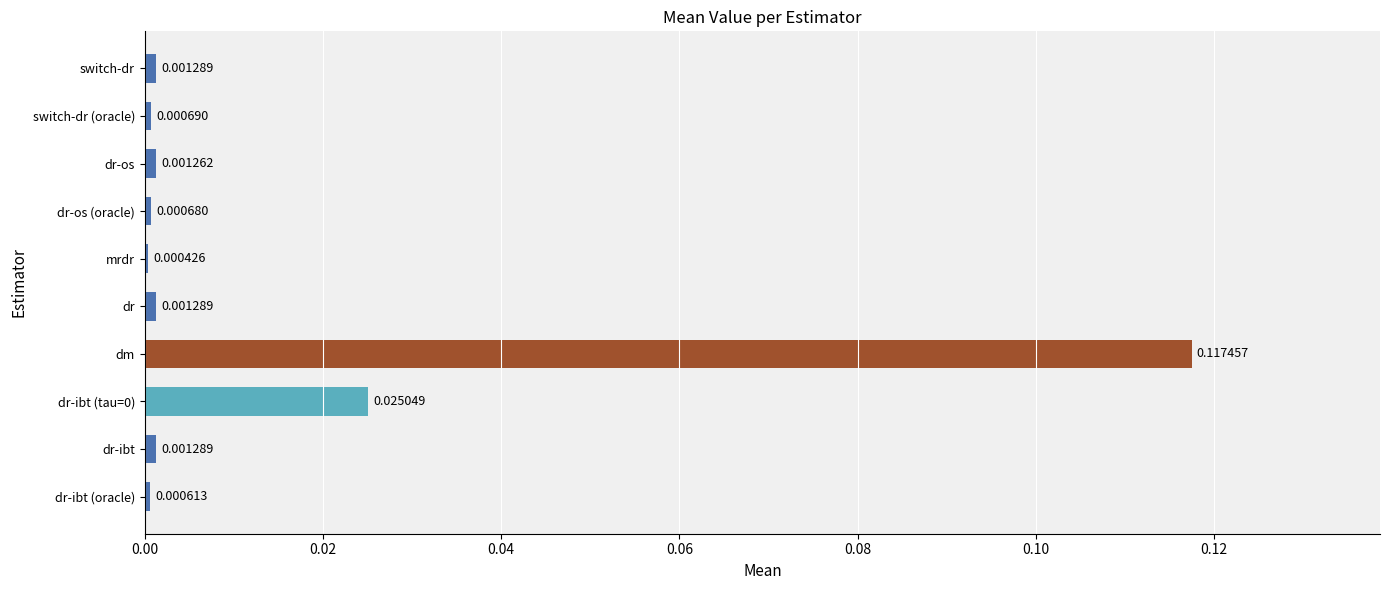

Between dr-ibt (oracle) and switch-dr, which is larger?

switch-dr